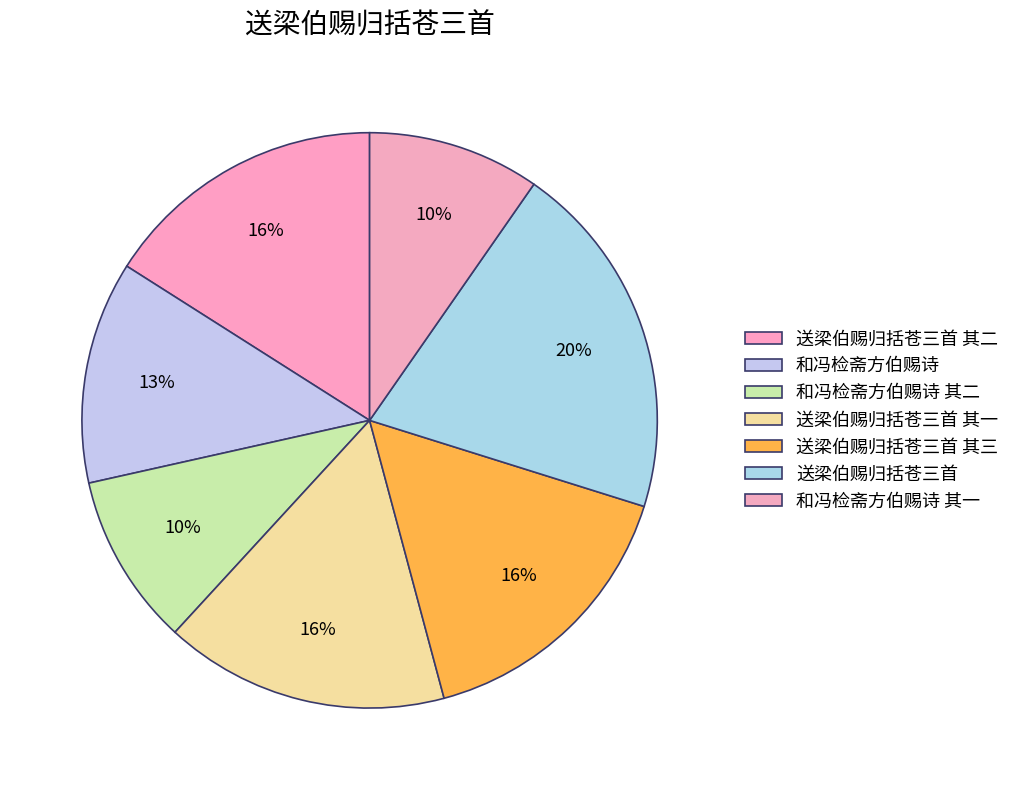

How many segments does this pie chart have?

7